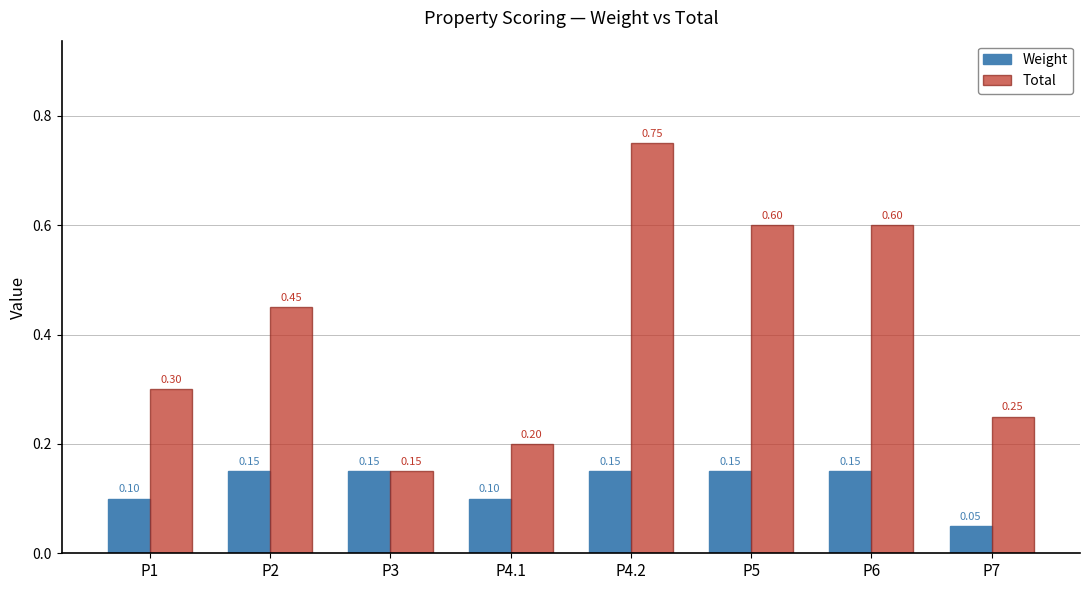

The Total series shows 0.2 at P4.1. True or false?

True